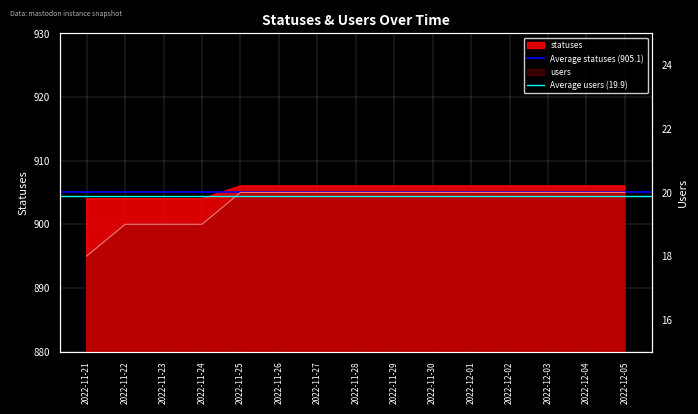

What is the total value across all series at 2022-11-21?

925.0